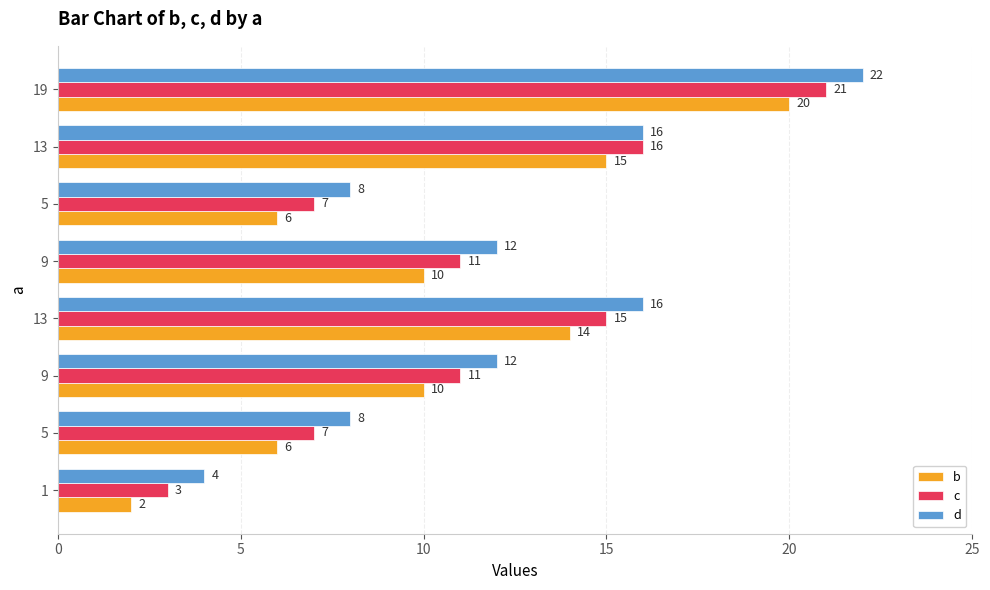

Count the number of categories in the chart.

8